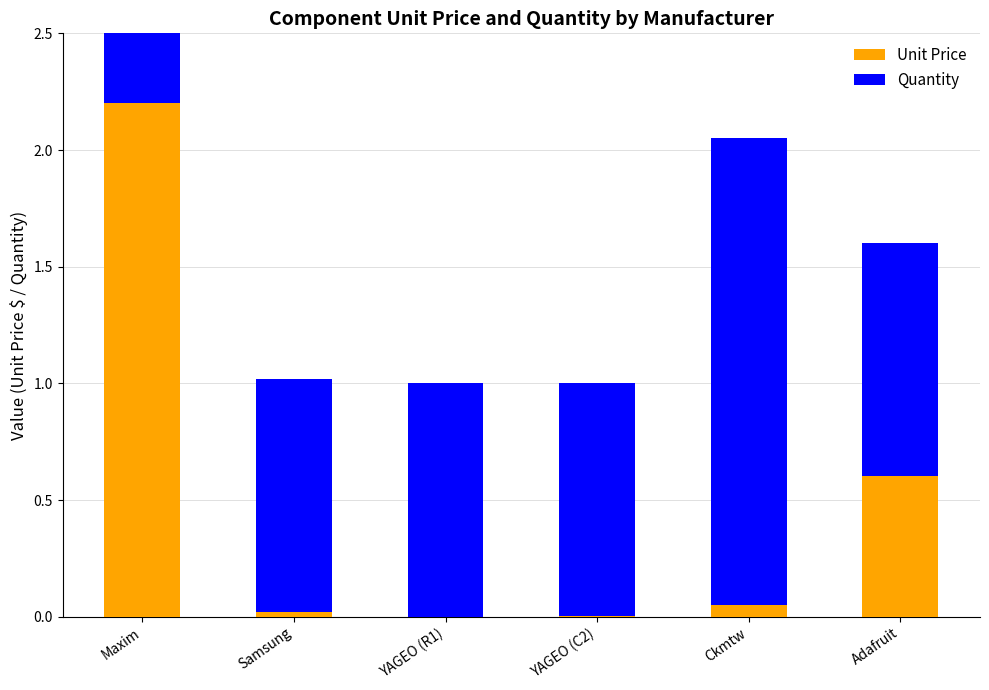

What is the greatest value displayed?

2.2